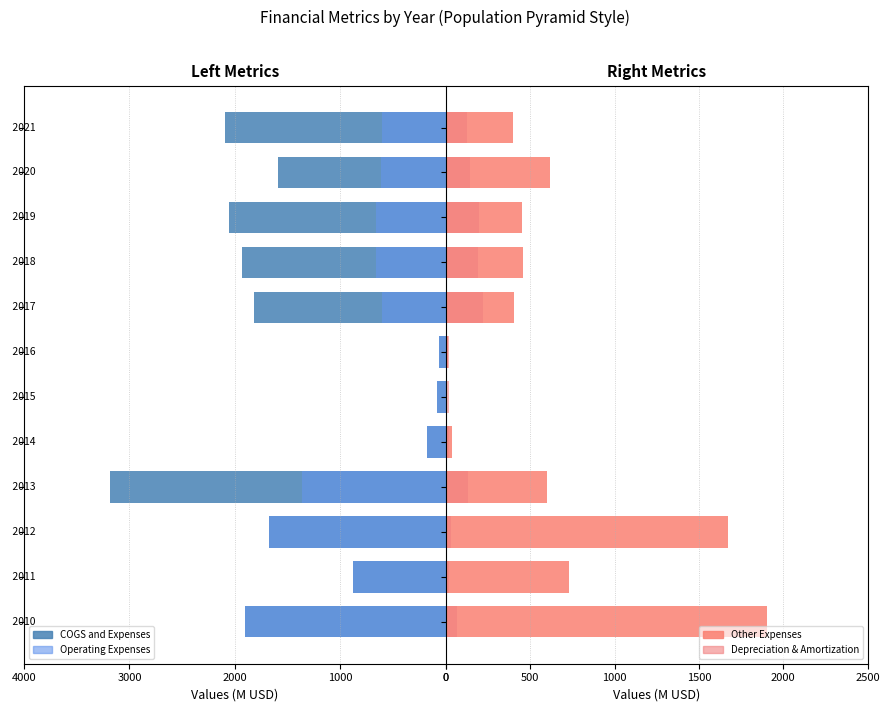

What is the sum of all Other Expenses values?

7290